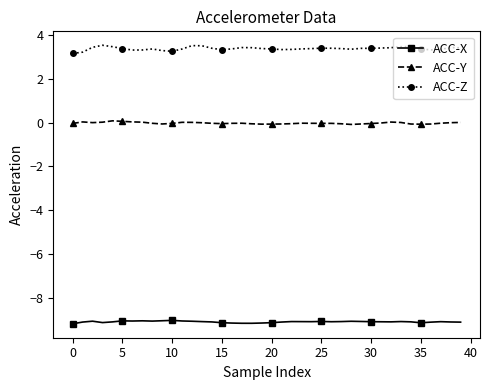

True or false: ACC-Y and ACC-Z intersect in this chart.

False